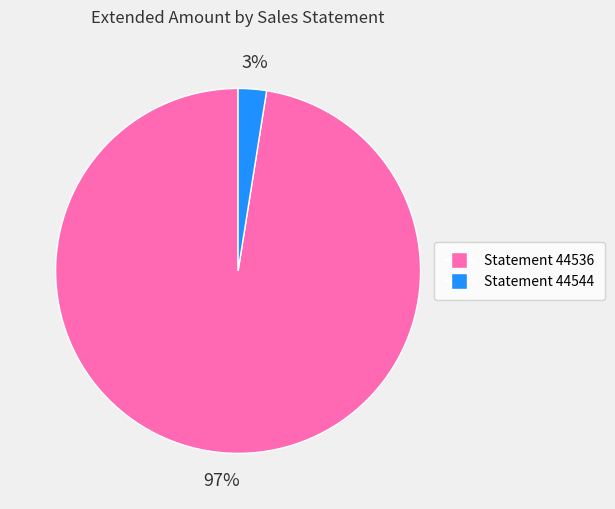

How many slices are in this pie chart?

2